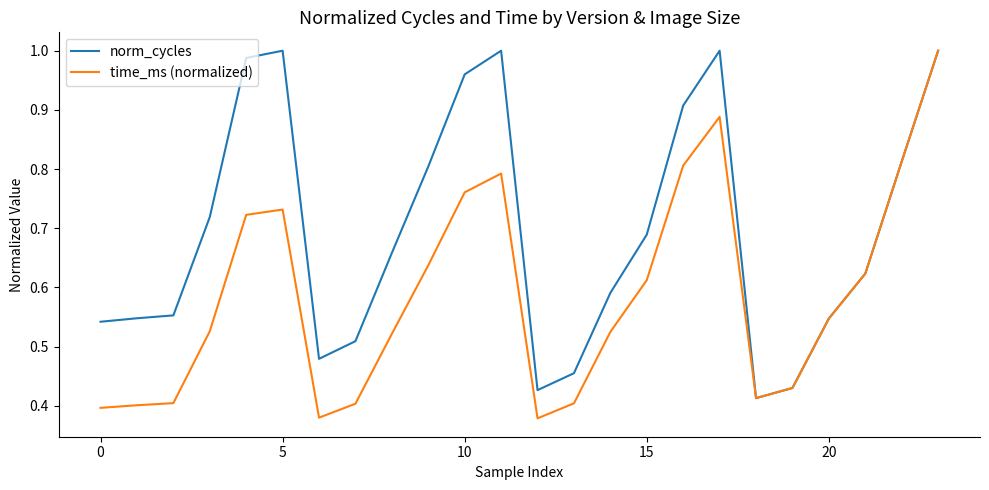

Rank the series by their average value, from highest to lowest.

norm_cycles, time_ms (normalized)